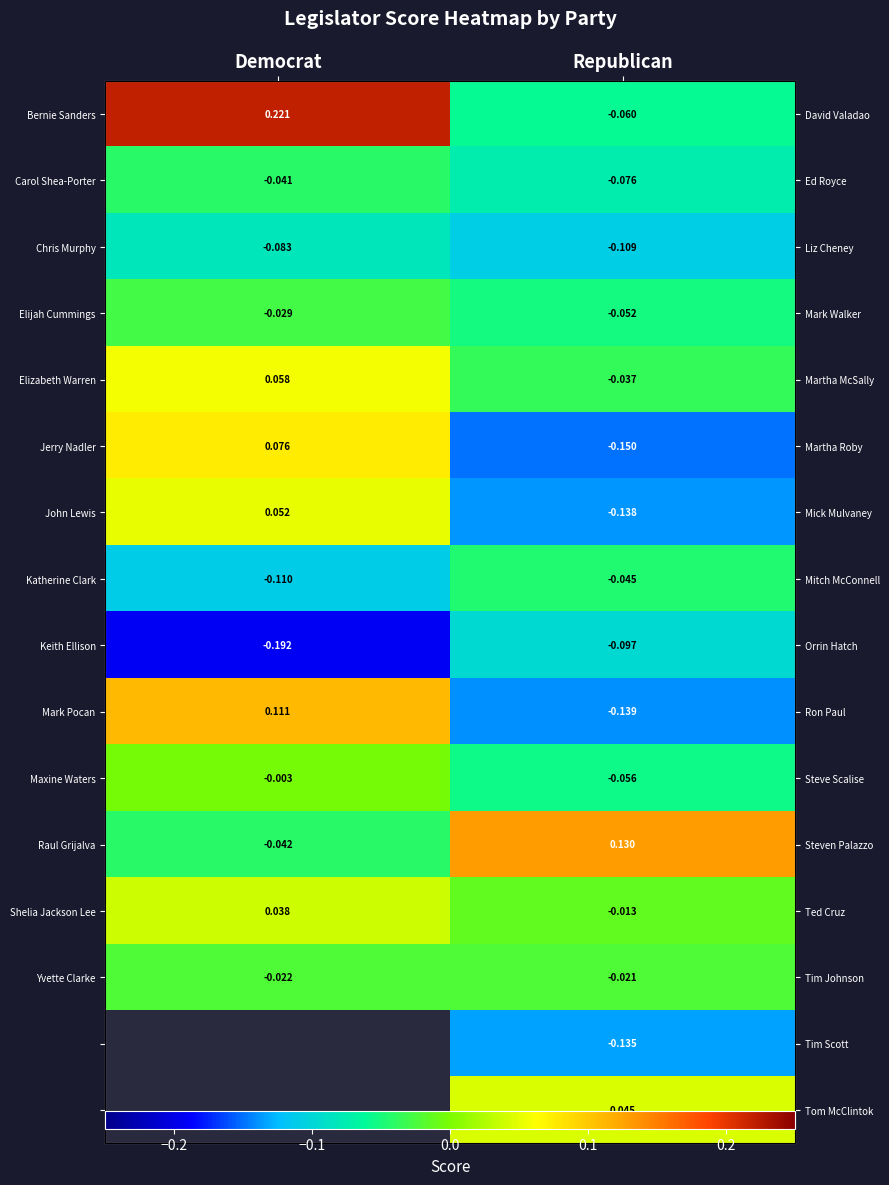

What is the total value across all series at Republican?

-1.0